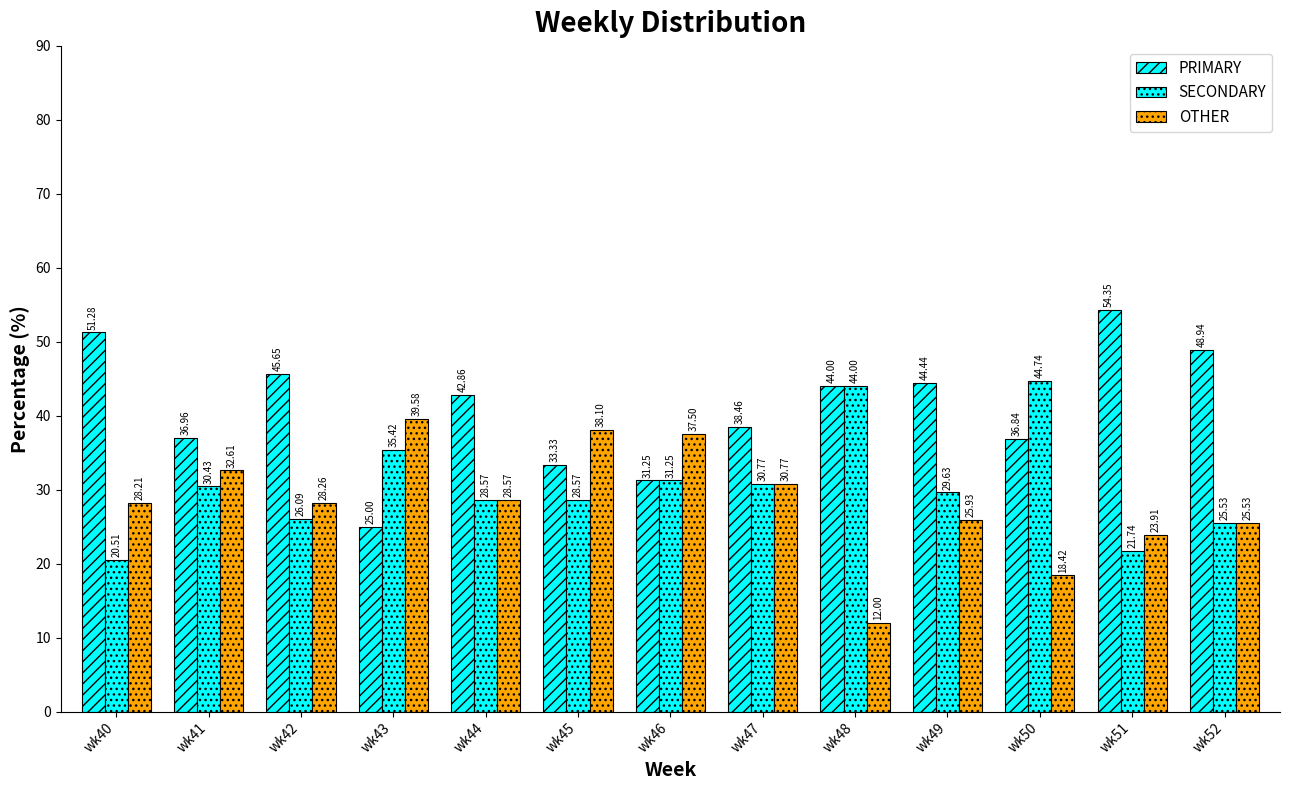

Which series has the largest total across all categories?

PRIMARY